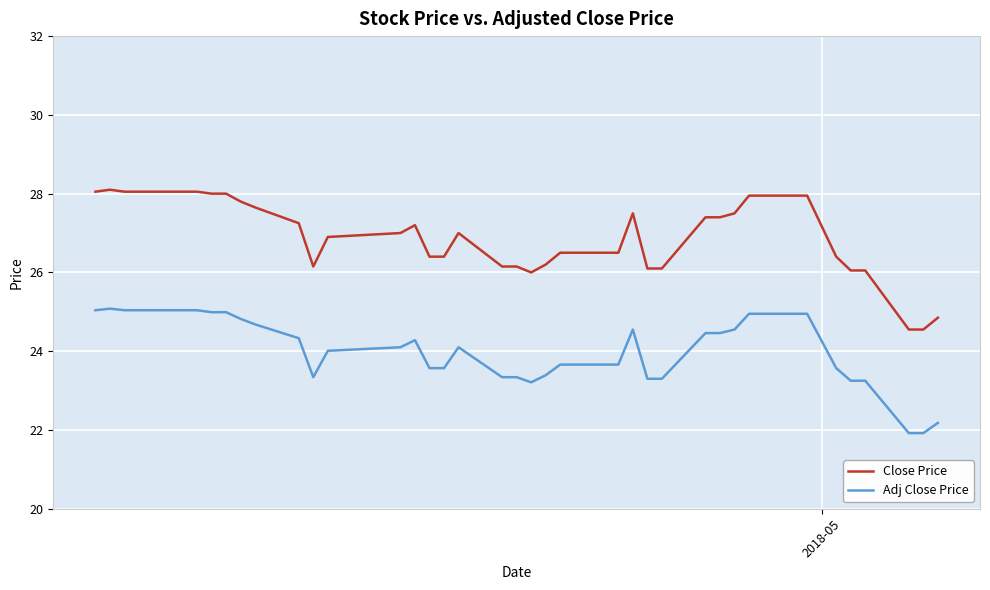

True or false: Close Price and Adj Close Price cross at least once.

False